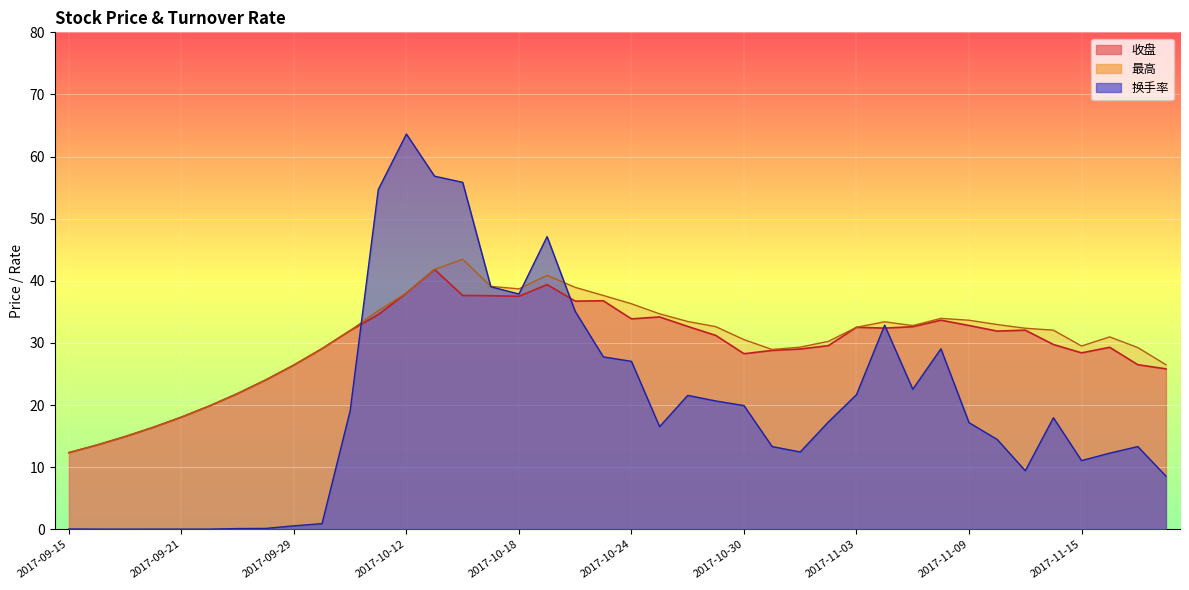

List the series in order of their peak value, lowest first.

收盘, 最高, 换手率